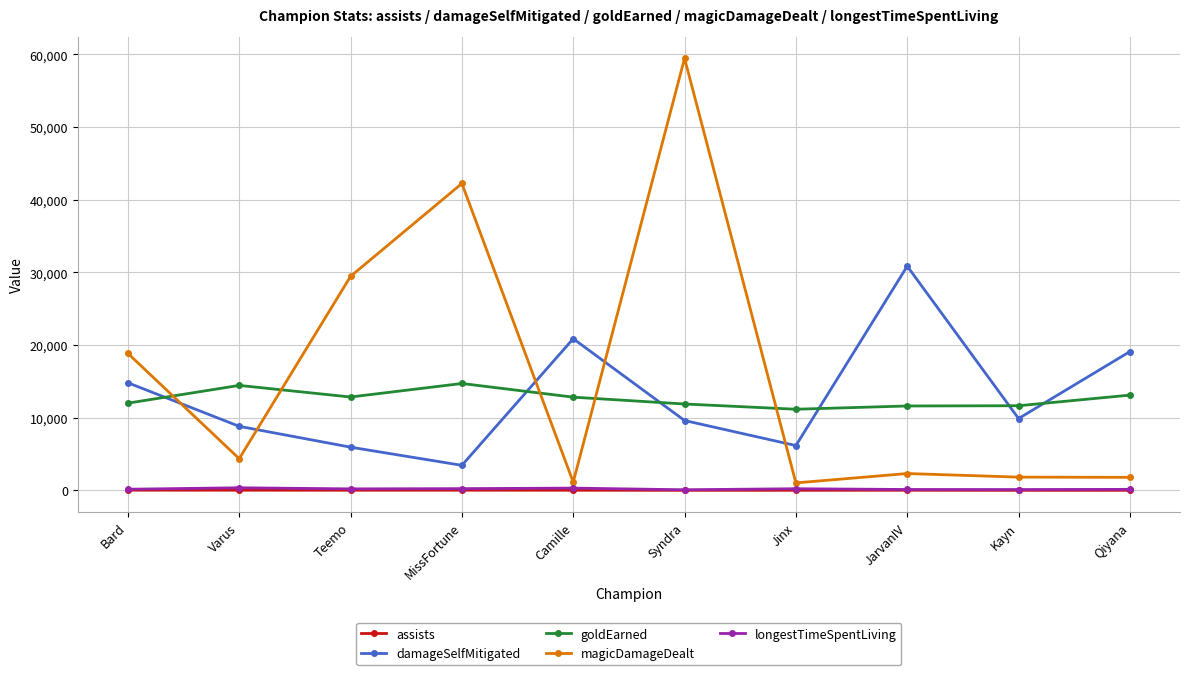

The value of magicDamageDealt at Kayn is 1825. True or false?

True